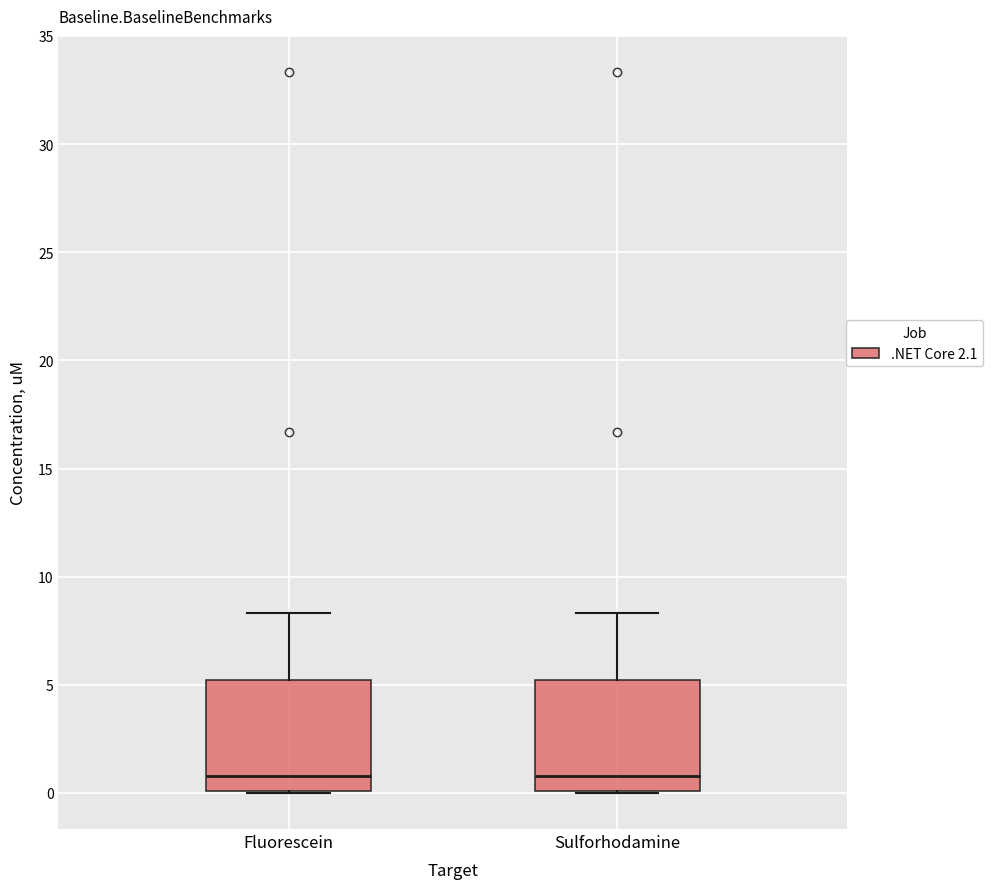

Reading left to right, transcribe this box plot: for each box, give where its median line is, the range the box spans, and where its two whiskers end, as read against the y-axis. The values are not printed on the chart, so give them approximately, as read against the axis.

Fluorescein: median 1.0, box 0.0 to 5.0, whiskers 0.0 to 8.5
Sulforhodamine: median 1.0, box 0.0 to 5.0, whiskers 0.0 to 8.5